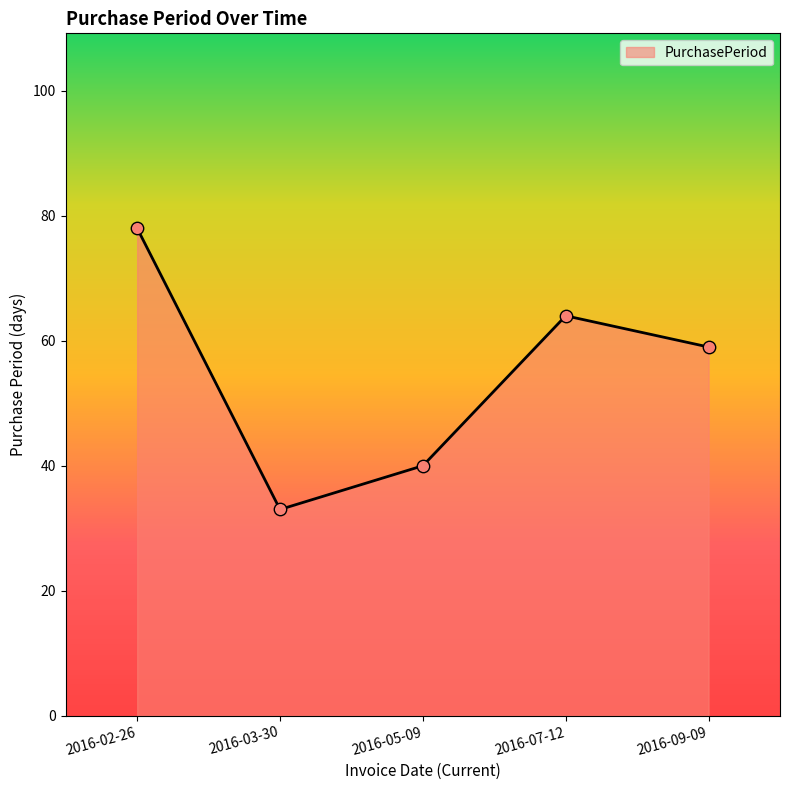

What is the change in value from 2016-03-30 to 2016-05-09?

+7